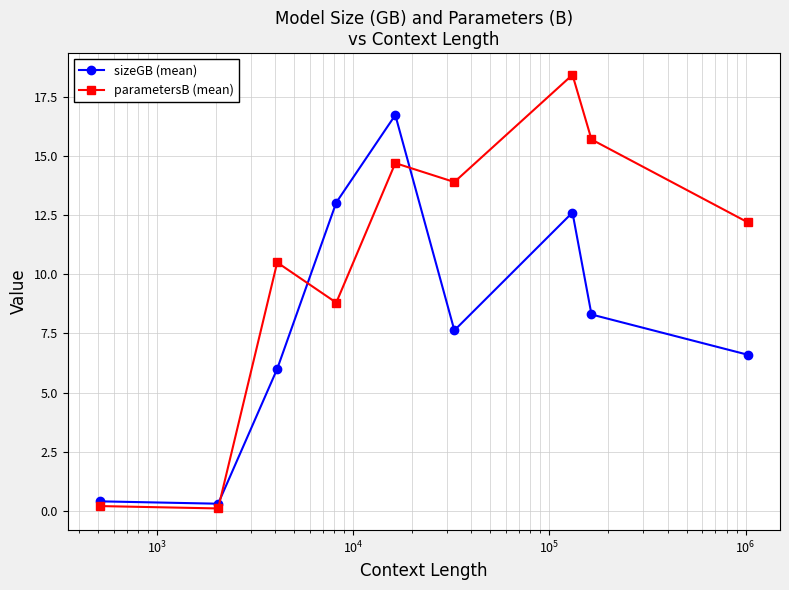

What is the difference between the maximum and minimum values in the parametersB (mean) series?

18.3